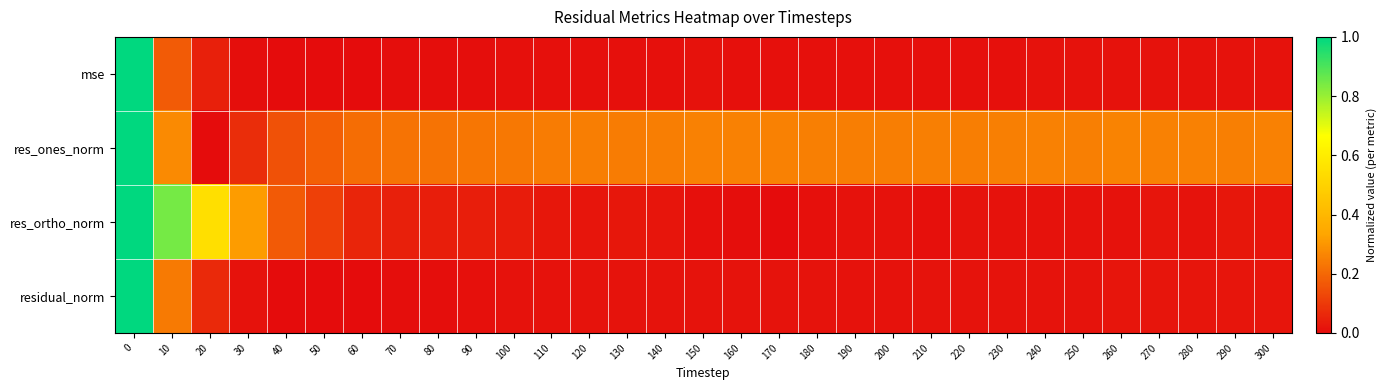

Between 10 and 120, which is larger?

10